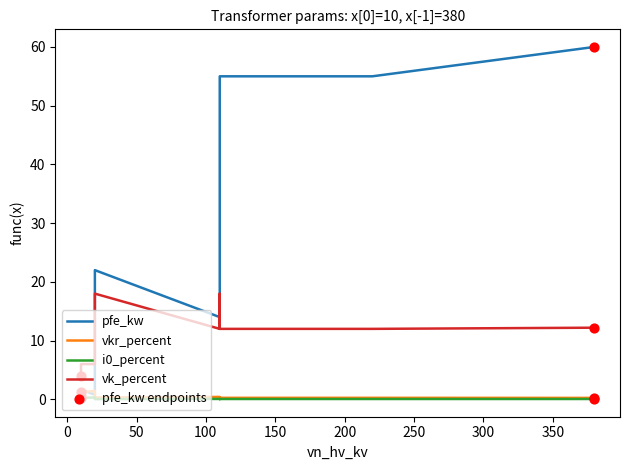

Which series reaches the maximum Y coordinate?

pfe_kw